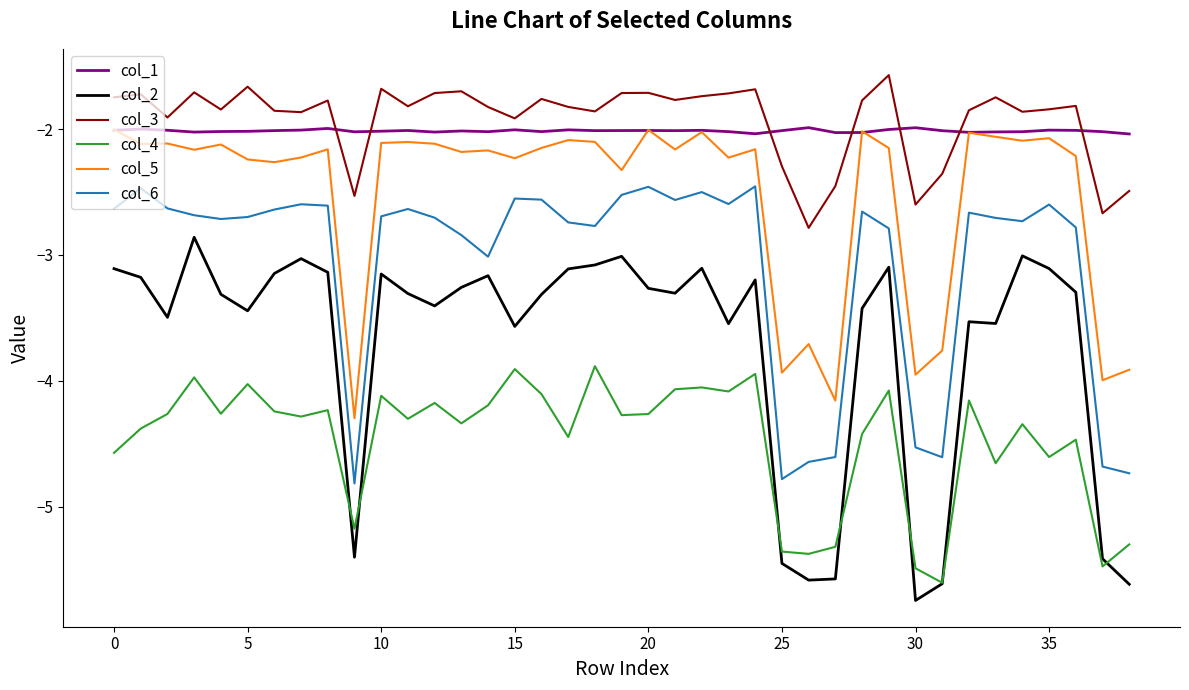

True or false: col_6 and col_4 cross at least once.

False